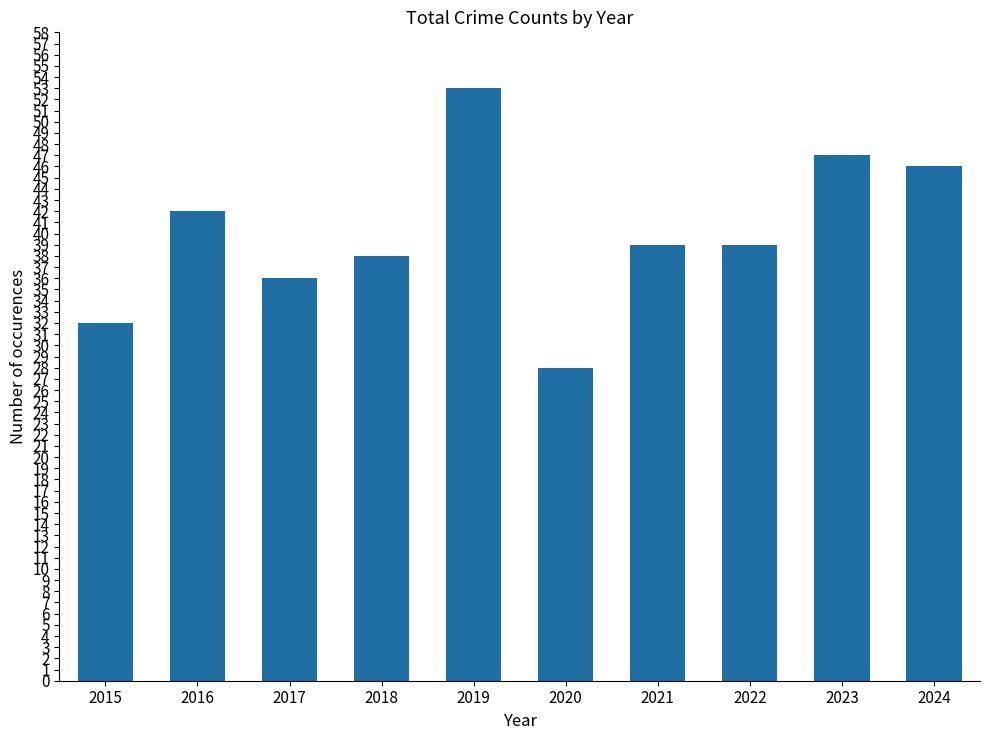

What is the value of the 4th bar from the left?

38